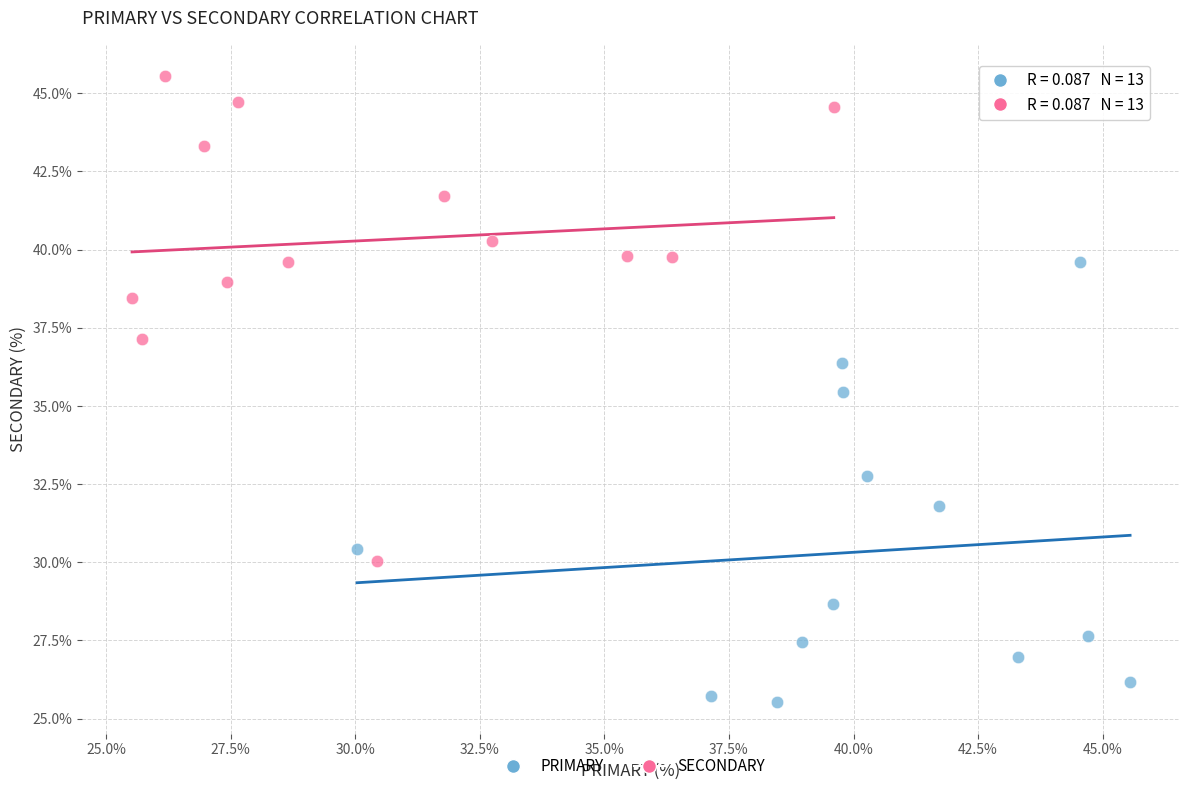

Which series contains the lowest Y value?

PRIMARY